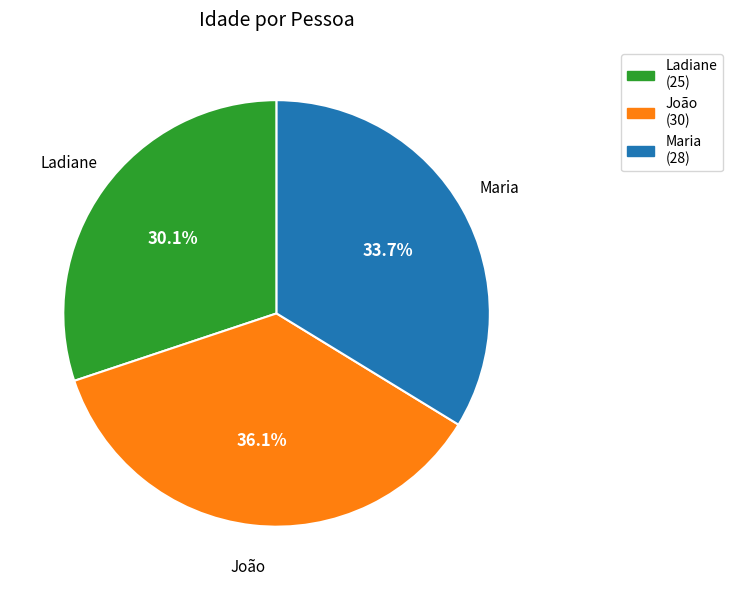

Is João the majority of the pie?

No